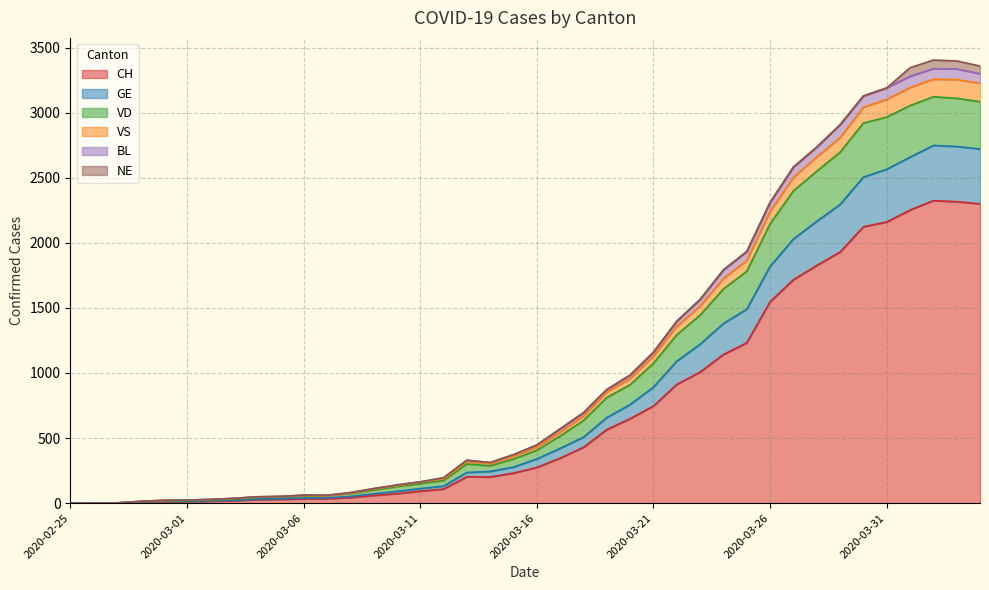

At which label does VS reach its peak?

2020-04-02